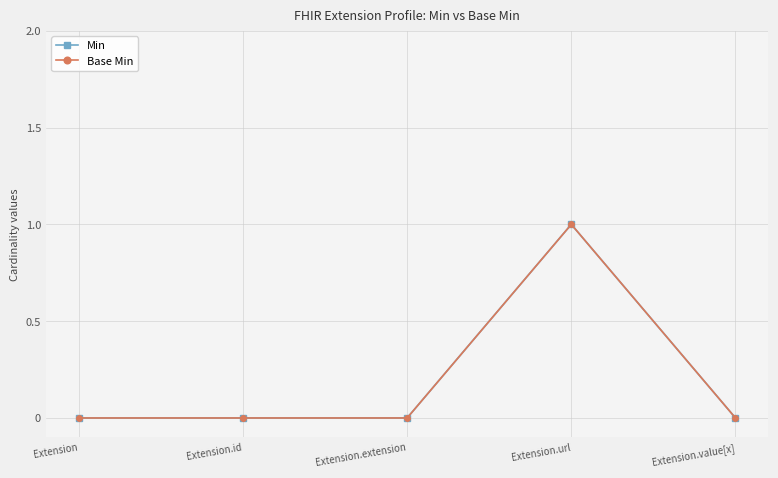

At Extension, list the series in order from largest to smallest.

Min, Base Min